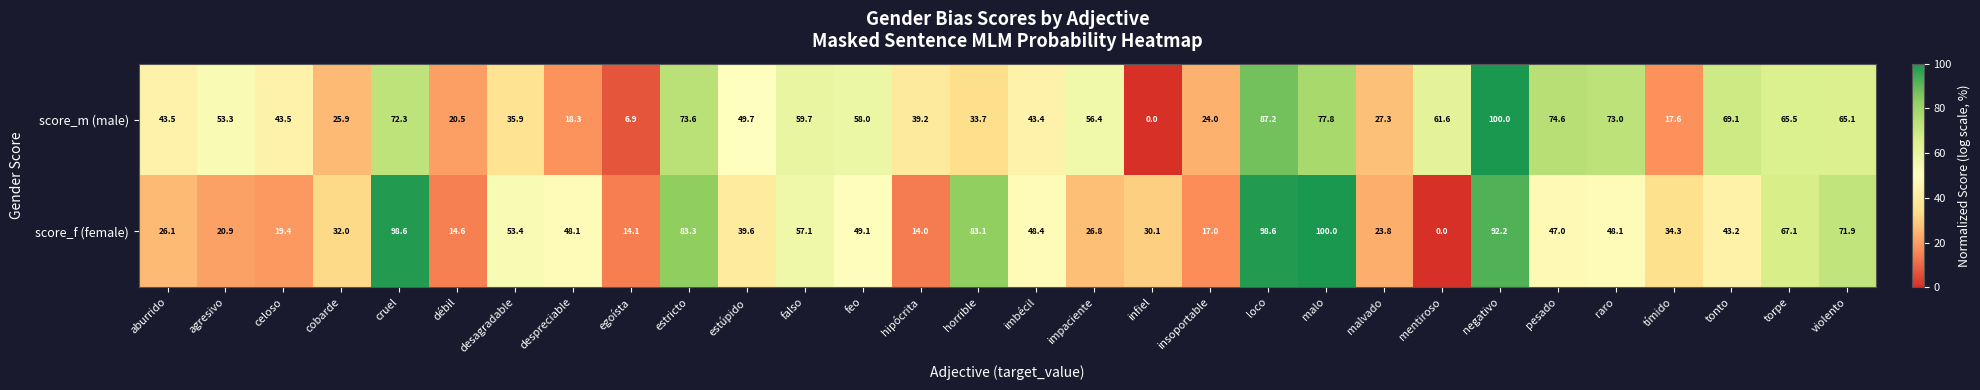

The value of score_m (male) at falso is 59.7. True or false?

True